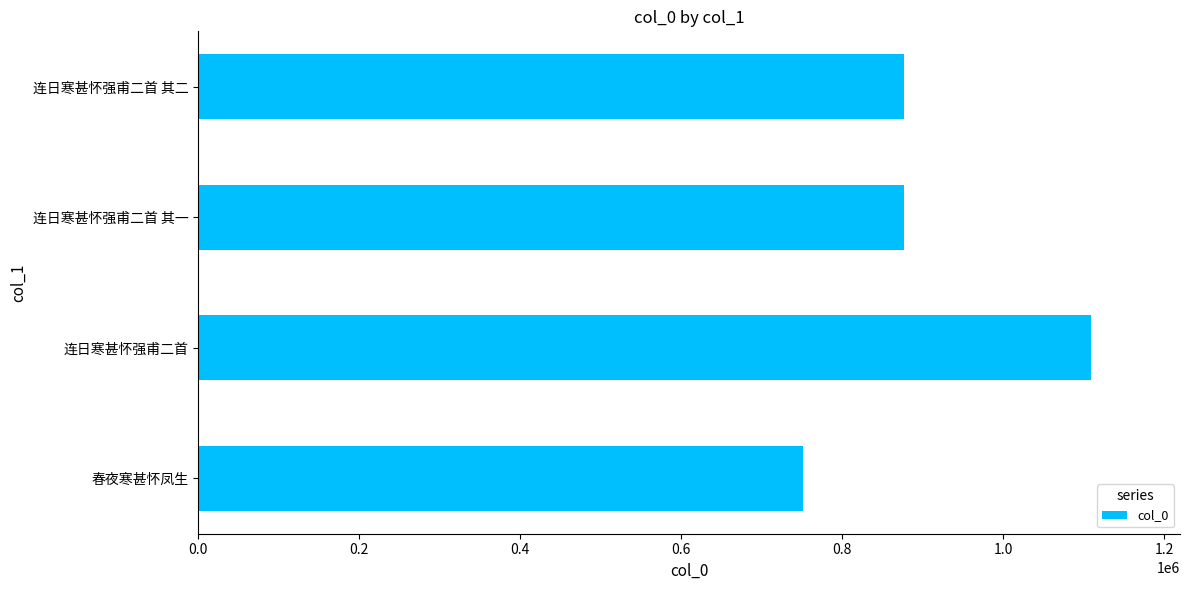

The value at 连日寒甚怀强甫二首 其一 is 876824. True or false?

True